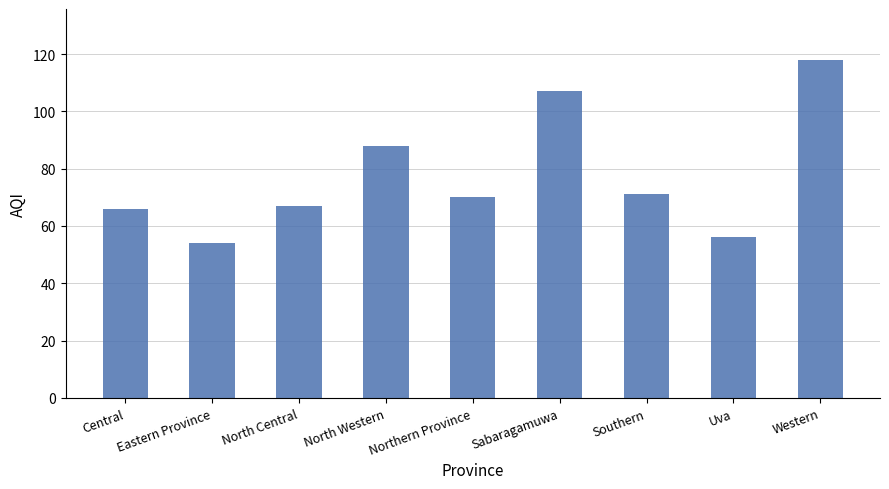

What position from the left is Southern?

7